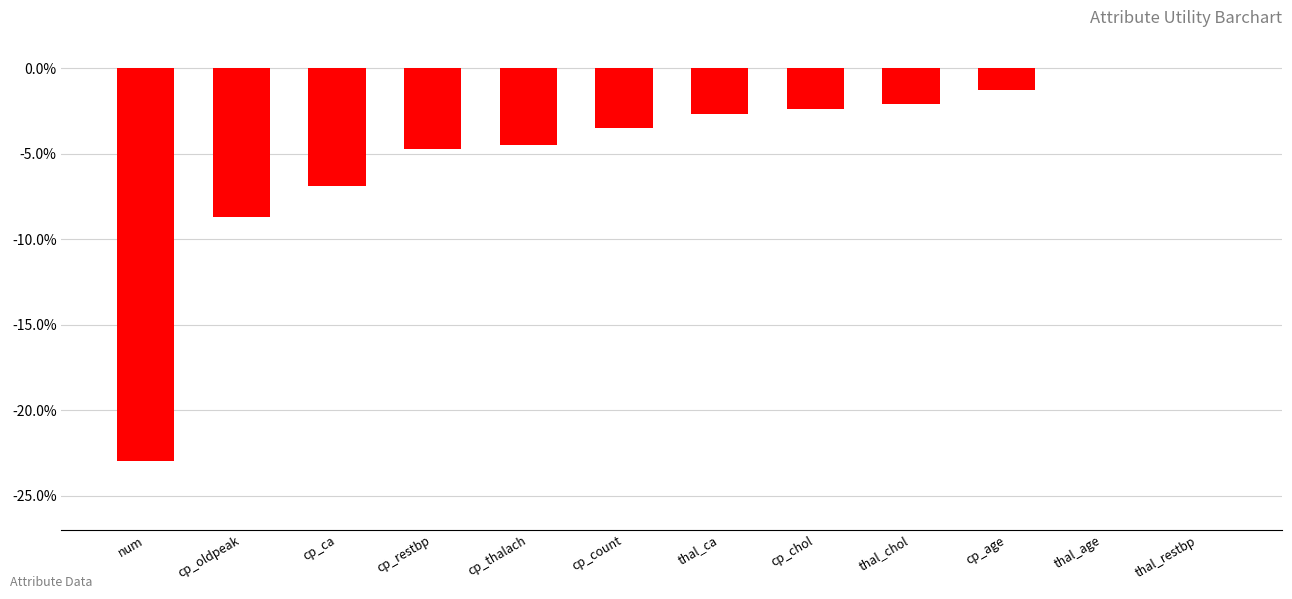

Is it true that the value at thal_age is 0.0?

True